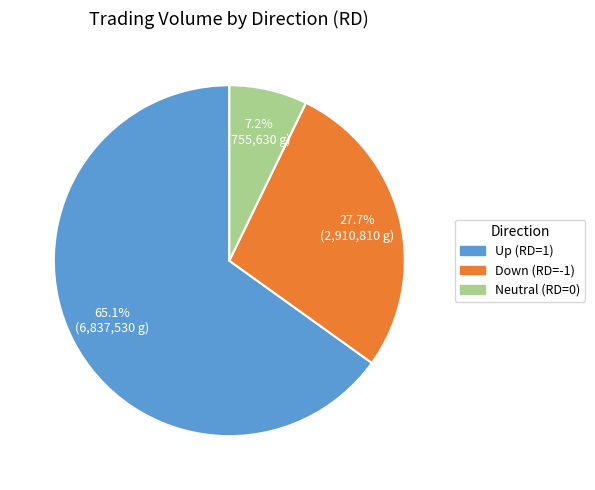

Is there a majority slice in this chart?

Yes